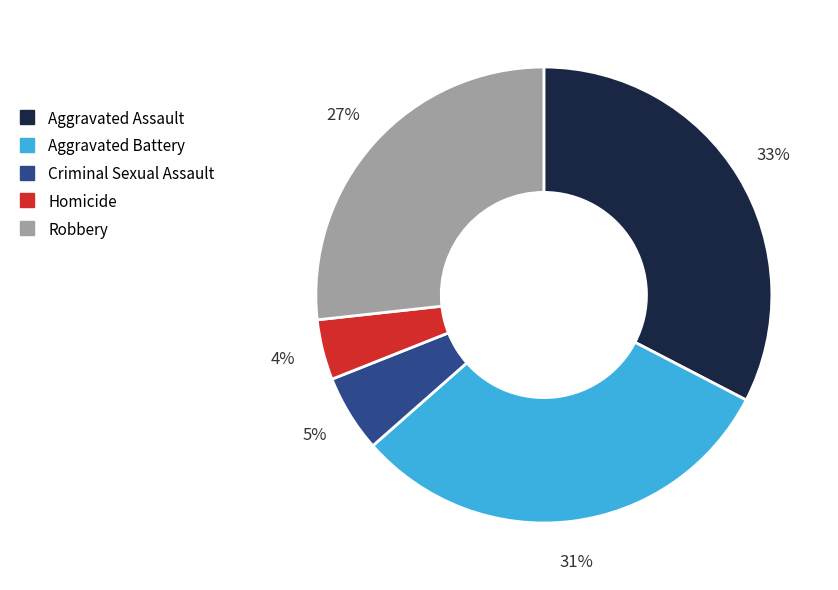

Rank the categories by value from lowest to highest.

Homicide, Criminal Sexual Assault, Robbery, Aggravated Battery, Aggravated Assault